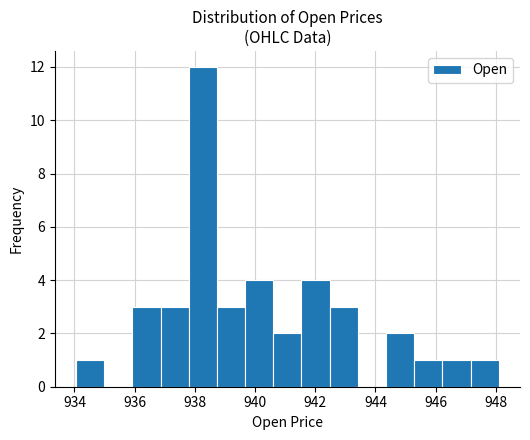

Reading left to right, list every bar in this chart as the range it spans on the x-axis followed by its height. Neither the bar edges nor the heights are printed on the chart, so give them approximately, as read against the axes.

934.0 to 935.0: 1
935.0 to 936.0: 0
936.0 to 936.8: 3
936.8 to 937.8: 3
937.8 to 938.8: 12
938.8 to 939.6: 3
939.6 to 940.6: 4
940.6 to 941.6: 2
941.6 to 942.4: 4
942.4 to 943.4: 3
943.4 to 944.4: 0
944.4 to 945.2: 2
945.2 to 946.2: 1
946.2 to 947.2: 1
947.2 to 948.0: 1